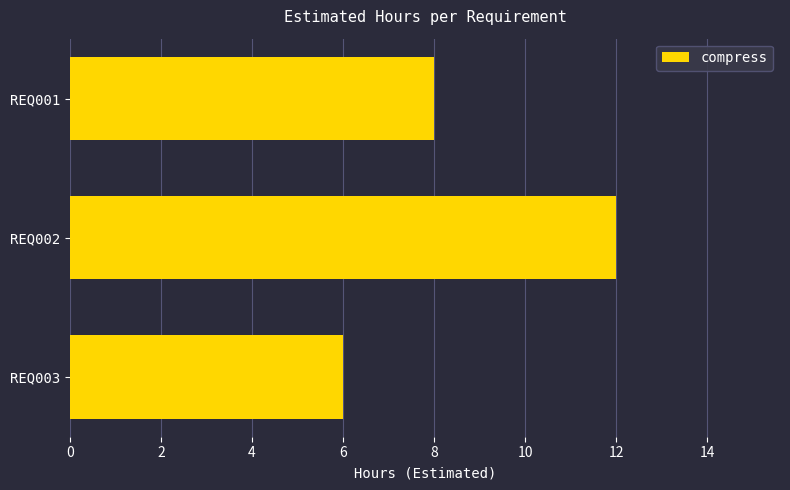

Rank the categories by value from highest to lowest.

REQ002, REQ001, REQ003